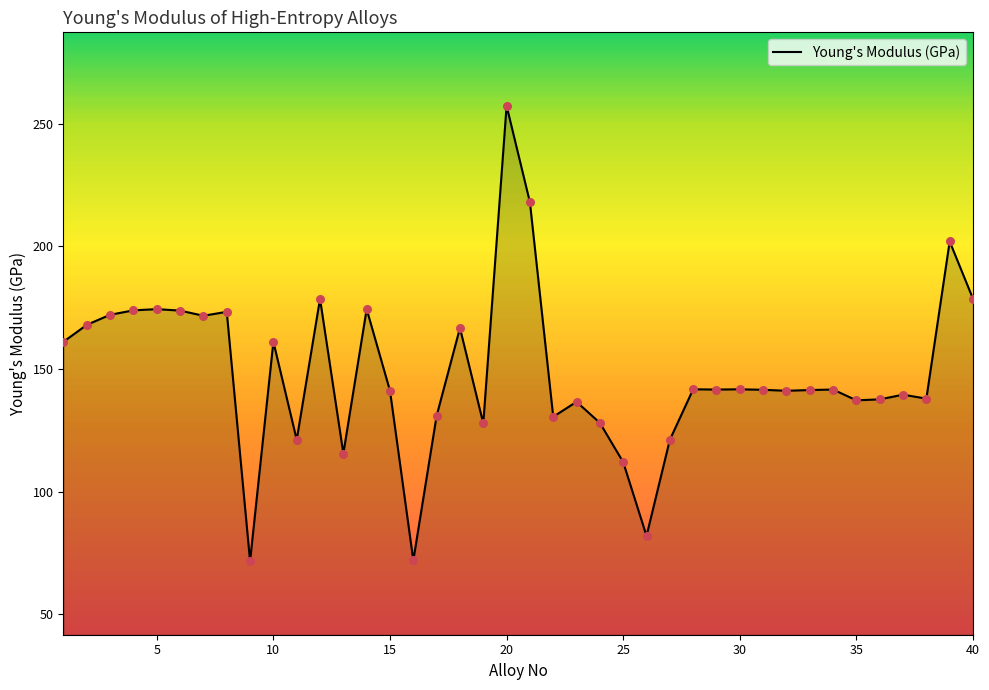

What is the smallest value displayed?

71.6